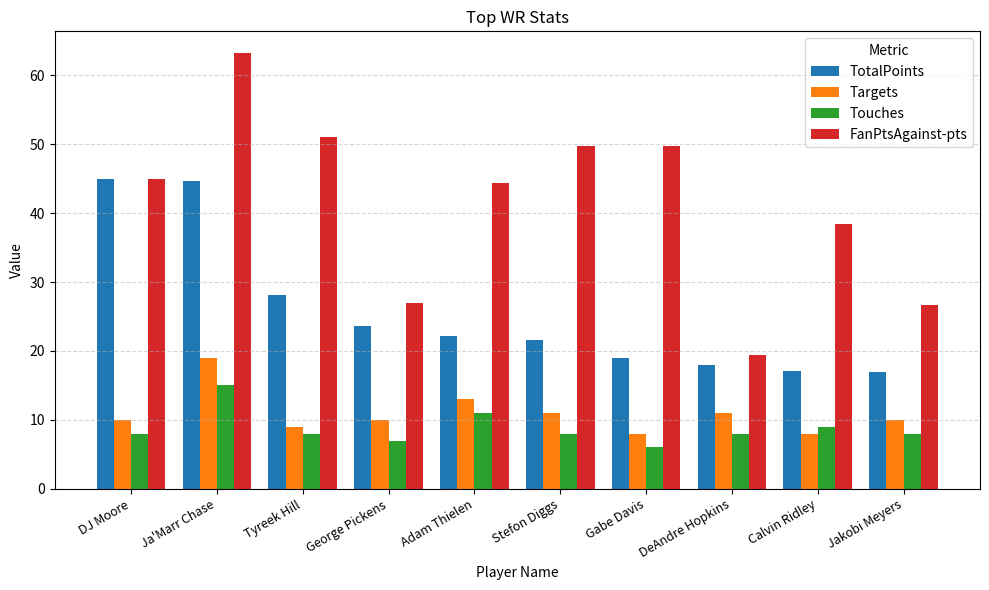

What is the highest value of the Targets series?

19.0